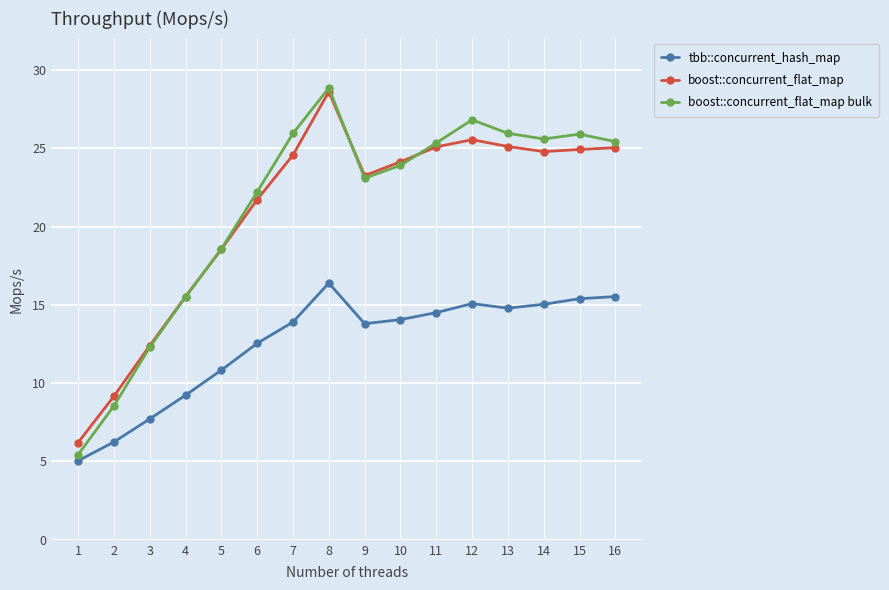

How many lines are shown in the chart?

3